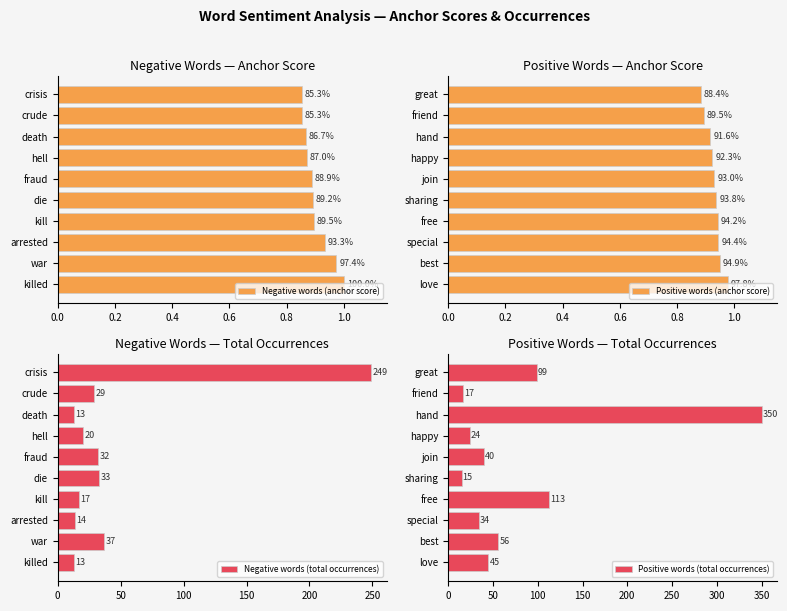

What is the sum of the Negative words (total occurrences) values at crisis and die?

282